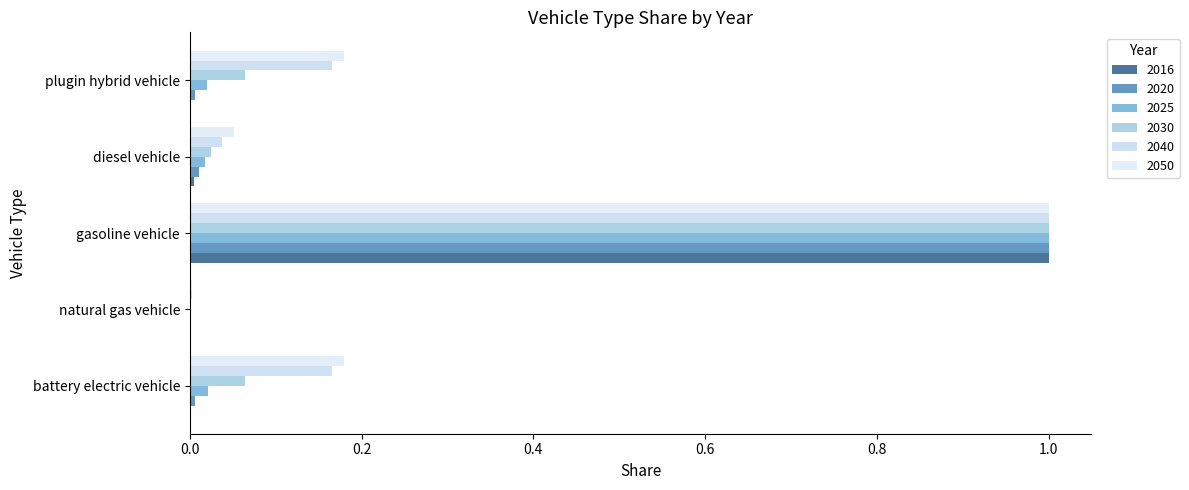

Reading left to right, what are all the values shown in this chart?

2016: battery electric vehicle=0.0	natural gas vehicle=0.0	gasoline vehicle=1.0	diesel vehicle=0.0	plugin hybrid vehicle=0.0
2020: battery electric vehicle=0.0	natural gas vehicle=0.0	gasoline vehicle=1.0	diesel vehicle=0.0	plugin hybrid vehicle=0.0
2025: battery electric vehicle=0.0	natural gas vehicle=0.0	gasoline vehicle=1.0	diesel vehicle=0.0	plugin hybrid vehicle=0.0
2030: battery electric vehicle=0.1	natural gas vehicle=0.0	gasoline vehicle=1.0	diesel vehicle=0.0	plugin hybrid vehicle=0.1
2040: battery electric vehicle=0.2	natural gas vehicle=0.0	gasoline vehicle=1.0	diesel vehicle=0.0	plugin hybrid vehicle=0.2
2050: battery electric vehicle=0.2	natural gas vehicle=0.0	gasoline vehicle=1.0	diesel vehicle=0.1	plugin hybrid vehicle=0.2